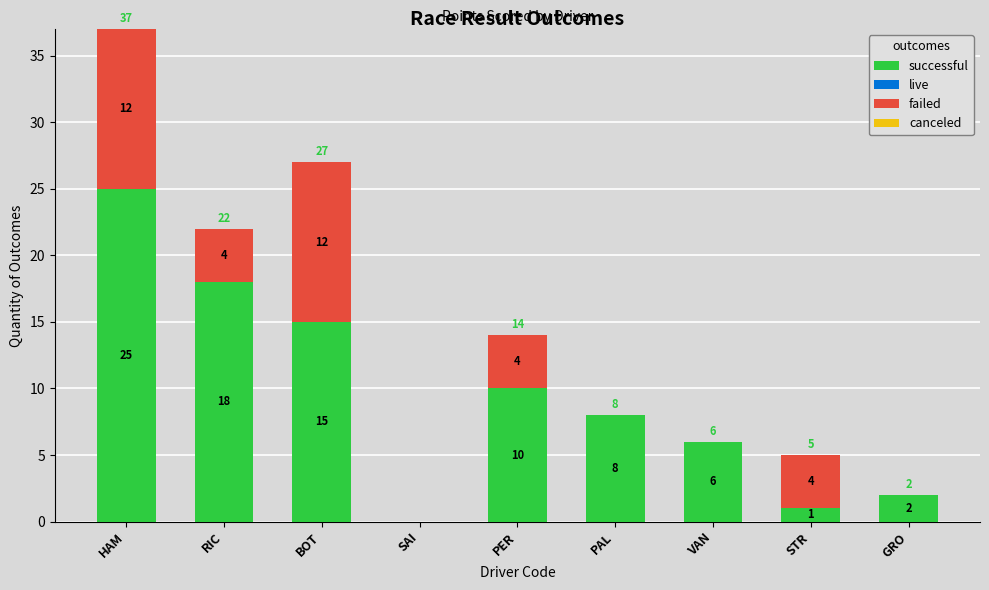

At which label does successful reach its peak?

HAM